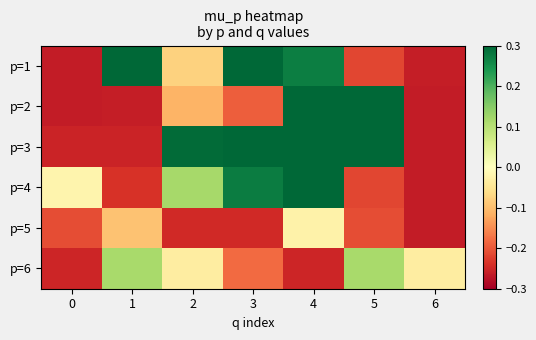

At which category is the sum across all series the highest?

4